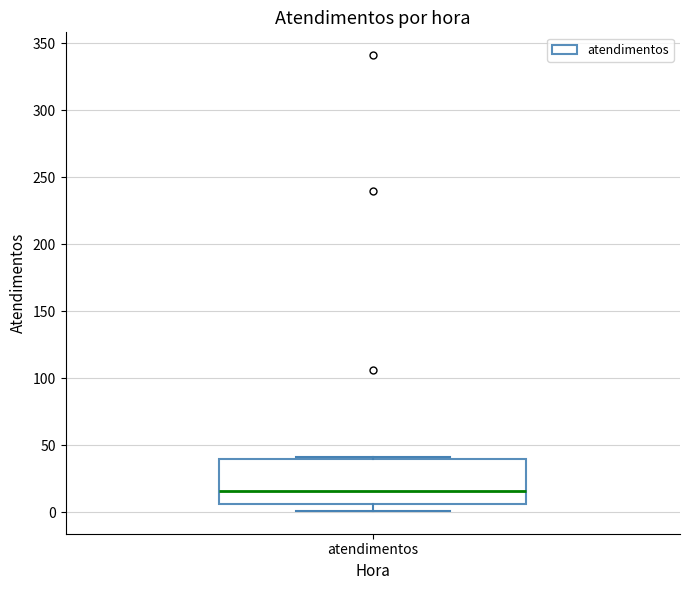

Transcribe this box plot: give where the median line is, the range the box spans, and where the two whiskers end, as read against the y-axis. The values are not printed on the chart, so give them approximately, as read against the axis.

median 15, box 5 to 40, whiskers 0 to 40